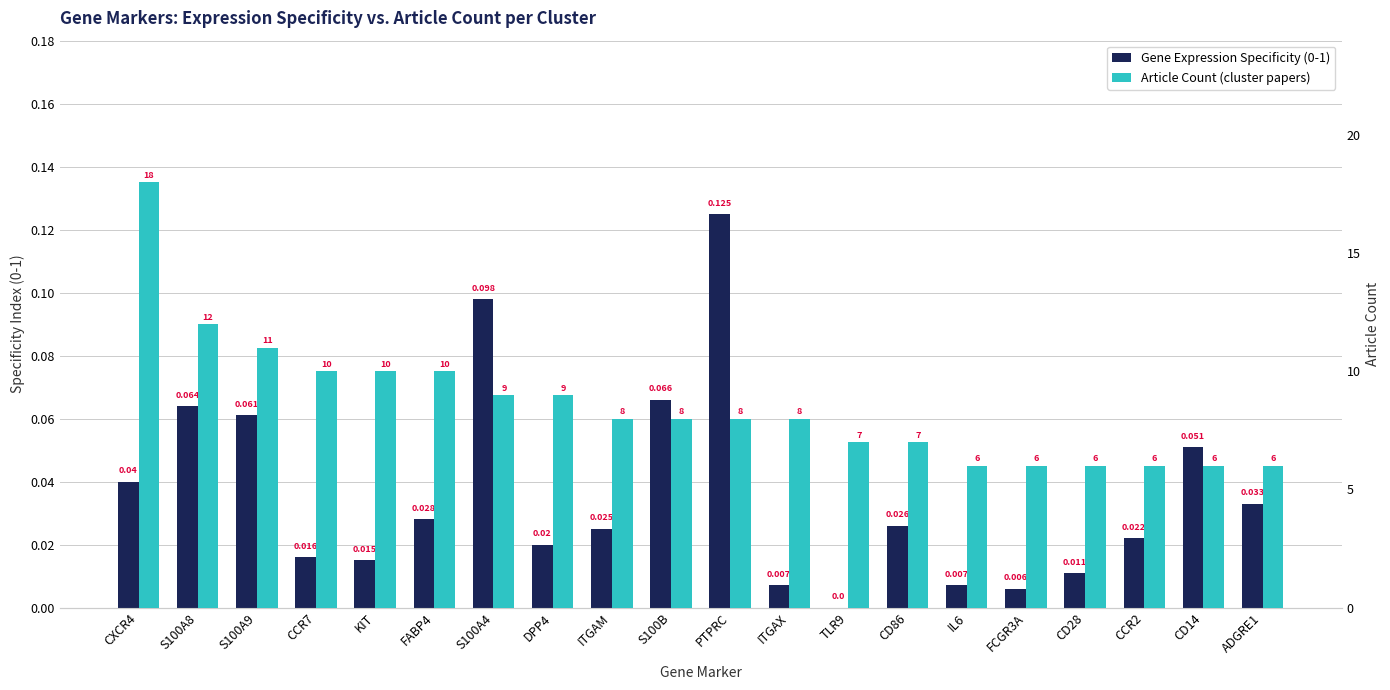

What is the total value across all series at TLR9?

7.0